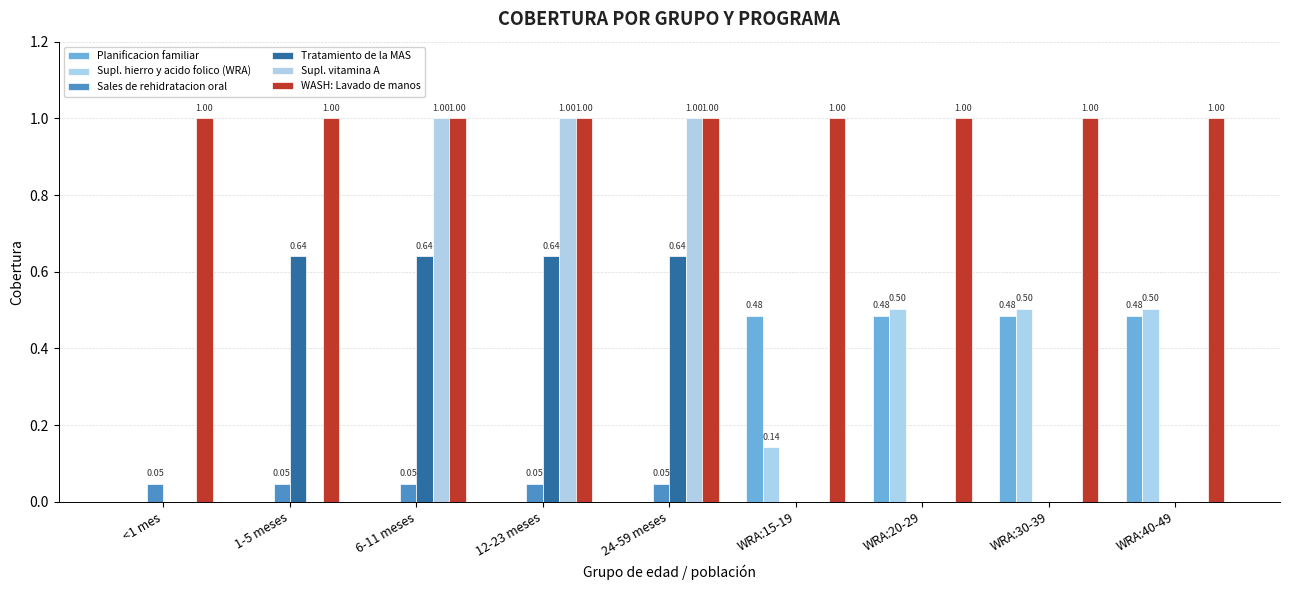

Which series has the largest total across all categories?

WASH: Lavado de manos